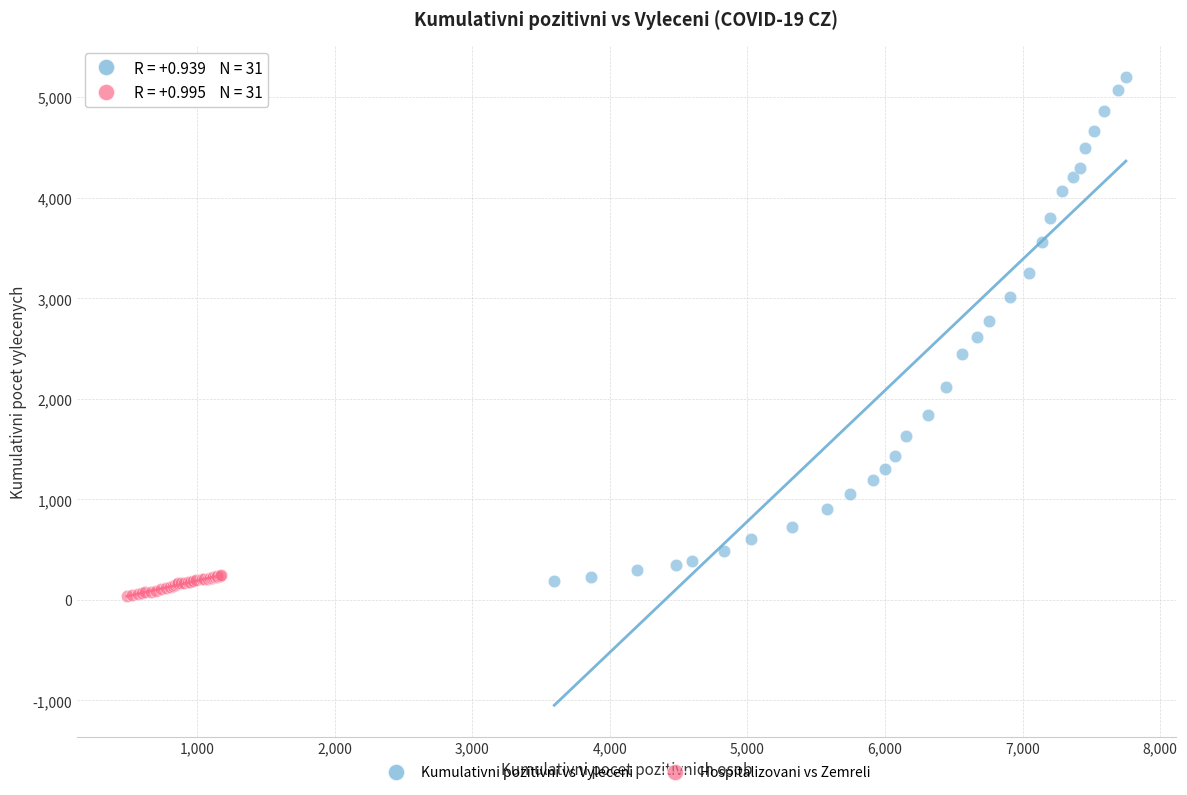

What are all the series names shown in the legend?

Kumulativni pozitivni vs Vyleceni, Hospitalizovani vs Zemreli